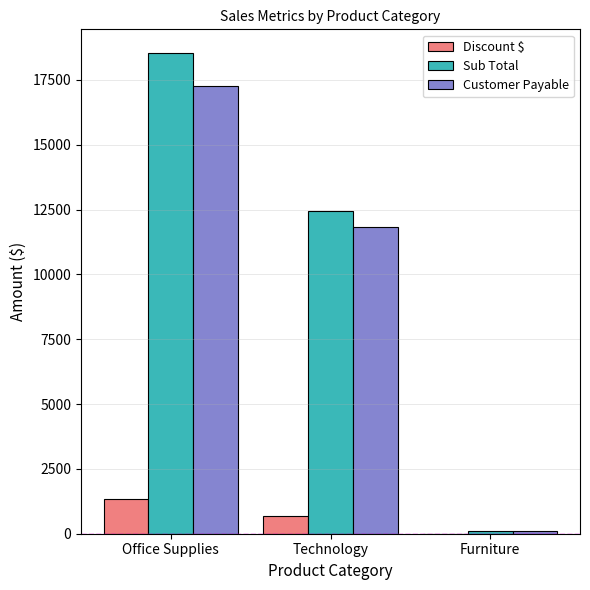

Which category has the highest value across all series?

Office Supplies